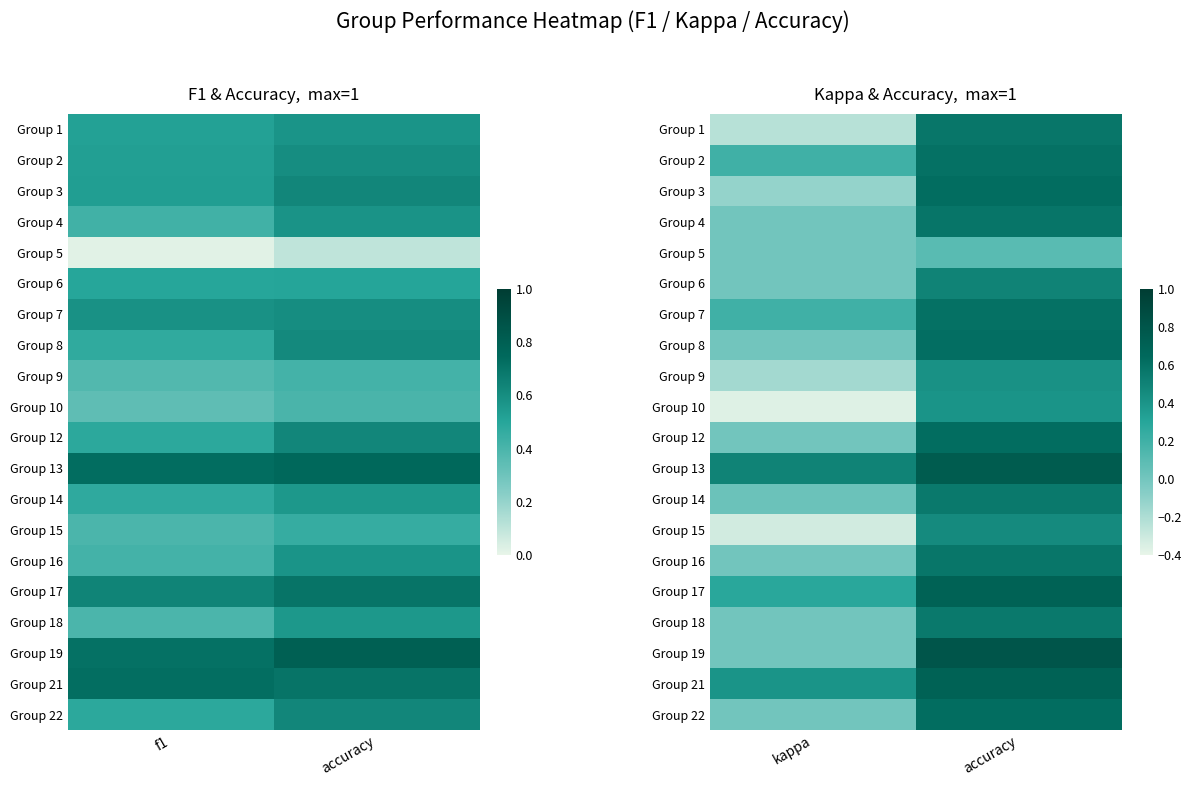

Read the Group 18 value at accuracy.

0.6